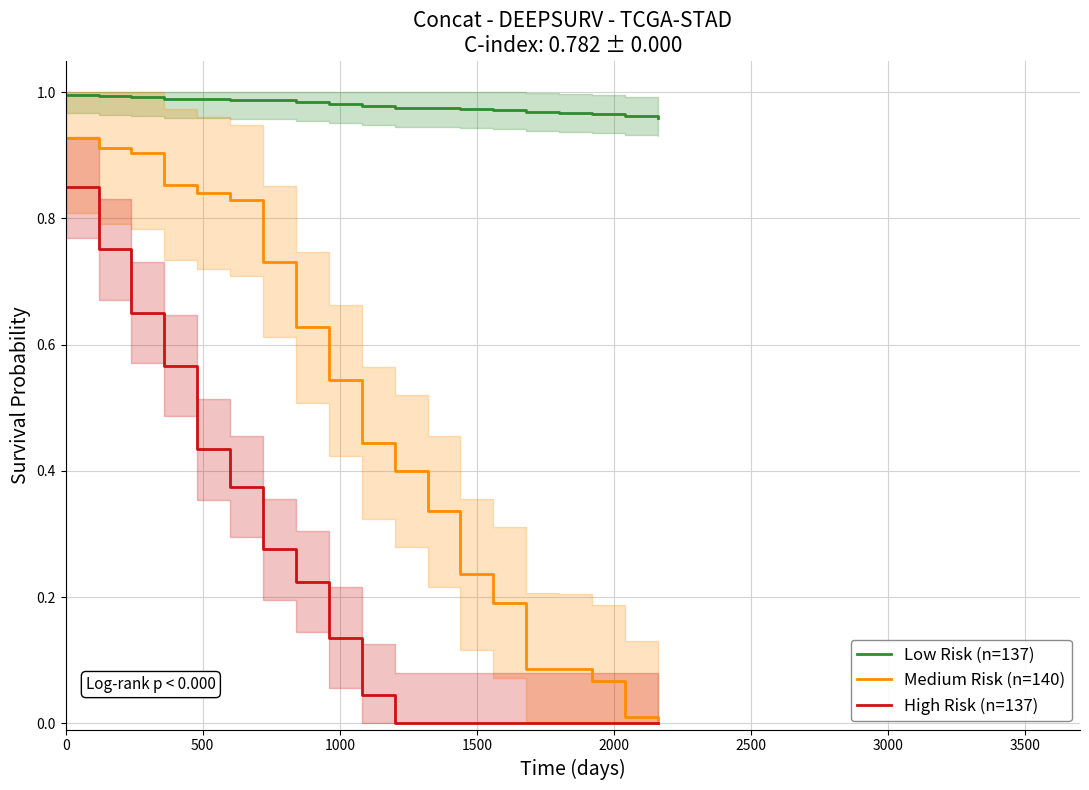

True or false: Medium Risk (n=140) and Low Risk (n=137) intersect in this chart.

False